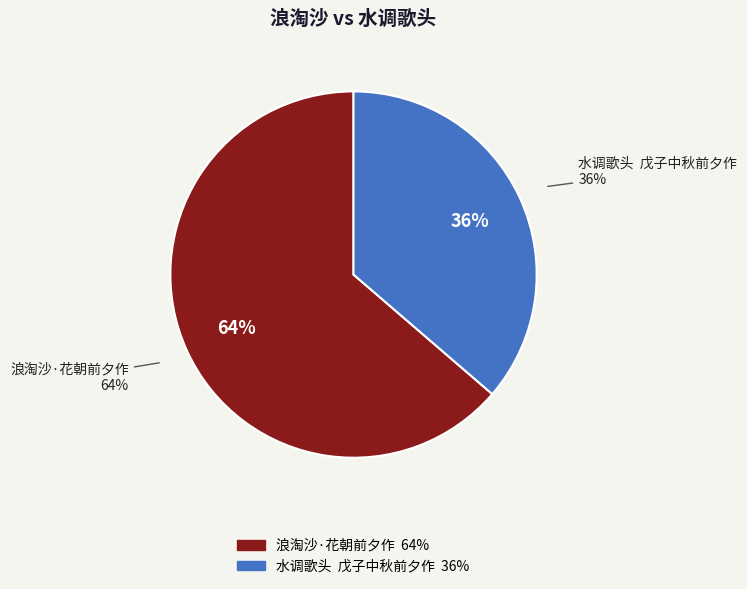

To the nearest percent, what portion does 浪淘沙·花朝前夕作 represent?

64%